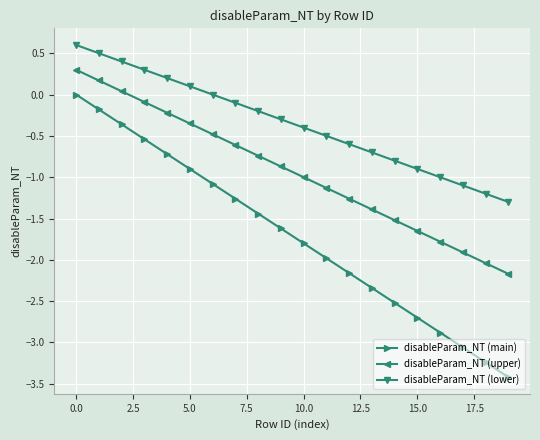

How many lines are shown in the chart?

3